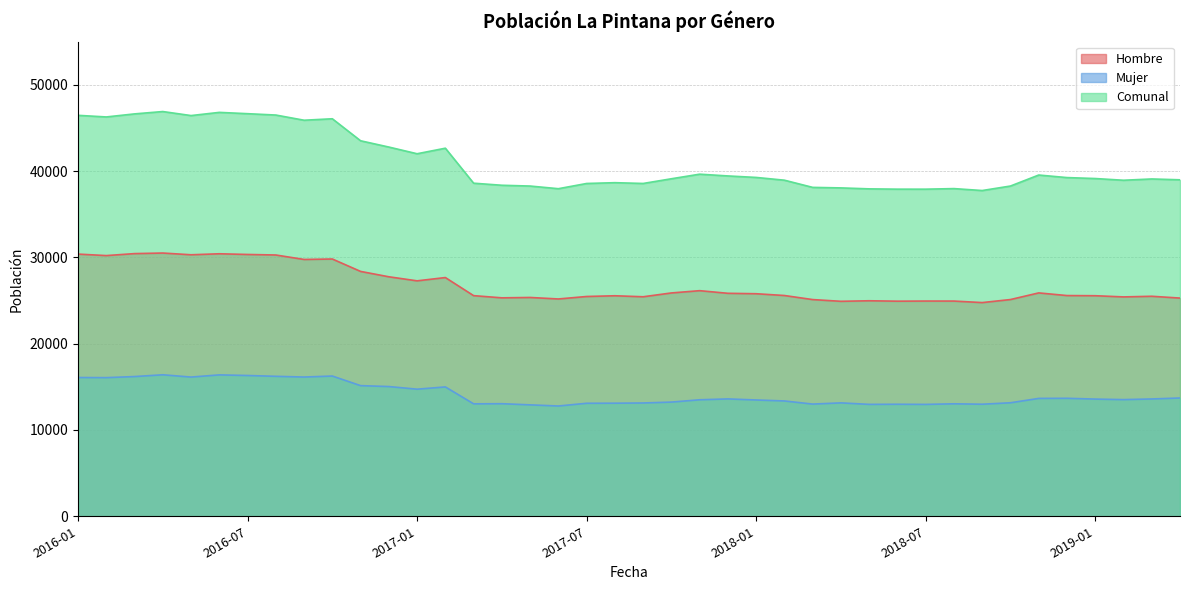

Reading left to right, list all the values displayed in this chart.

Hombre: 2016-01=30377	2016-02=30204	2016-03=30433	2016-04=30499	2016-05=30298	2016-06=30414	2016-07=30334	2016-08=30272	2016-09=29755	2016-10=29808	2016-11=28370	2016-12=27748	2017-01=27278	2017-02=27659	2017-03=25563	2017-04=25309	2017-05=25352	2017-06=25178	2017-07=25465	2017-08=25549	2017-09=25433	2017-10=25875	2017-11=26139	2017-12=25834	2018-01=25785	2018-02=25578	2018-03=25107	2018-04=24907	2018-05=24970	2018-06=24921	2018-07=24937	2018-08=24934	2018-09=24759	2018-10=25112	2018-11=25880	2018-12=25573	2019-01=25554	2019-02=25416	2019-03=25490	2019-04=25281
Mujer: 2016-01=16077	2016-02=16063	2016-03=16188	2016-04=16394	2016-05=16129	2016-06=16382	2016-07=16311	2016-08=16216	2016-09=16132	2016-10=16248	2016-11=15136	2016-12=15031	2017-01=14725	2017-02=14987	2017-03=13028	2017-04=13043	2017-05=12909	2017-06=12776	2017-07=13093	2017-08=13102	2017-09=13127	2017-10=13230	2017-11=13497	2017-12=13598	2018-01=13474	2018-02=13361	2018-03=12999	2018-04=13139	2018-05=12965	2018-06=12979	2018-07=12962	2018-08=13031	2018-09=12983	2018-10=13151	2018-11=13657	2018-12=13669	2019-01=13578	2019-02=13517	2019-03=13592	2019-04=13704
Comunal: 2016-01=46454	2016-02=46267	2016-03=46621	2016-04=46893	2016-05=46427	2016-06=46796	2016-07=46645	2016-08=46488	2016-09=45887	2016-10=46056	2016-11=43506	2016-12=42779	2017-01=42003	2017-02=42646	2017-03=38591	2017-04=38352	2017-05=38261	2017-06=37954	2017-07=38558	2017-08=38651	2017-09=38560	2017-10=39105	2017-11=39636	2017-12=39432	2018-01=39259	2018-02=38939	2018-03=38106	2018-04=38046	2018-05=37935	2018-06=37900	2018-07=37899	2018-08=37965	2018-09=37742	2018-10=38263	2018-11=39537	2018-12=39242	2019-01=39132	2019-02=38933	2019-03=39082	2019-04=38985